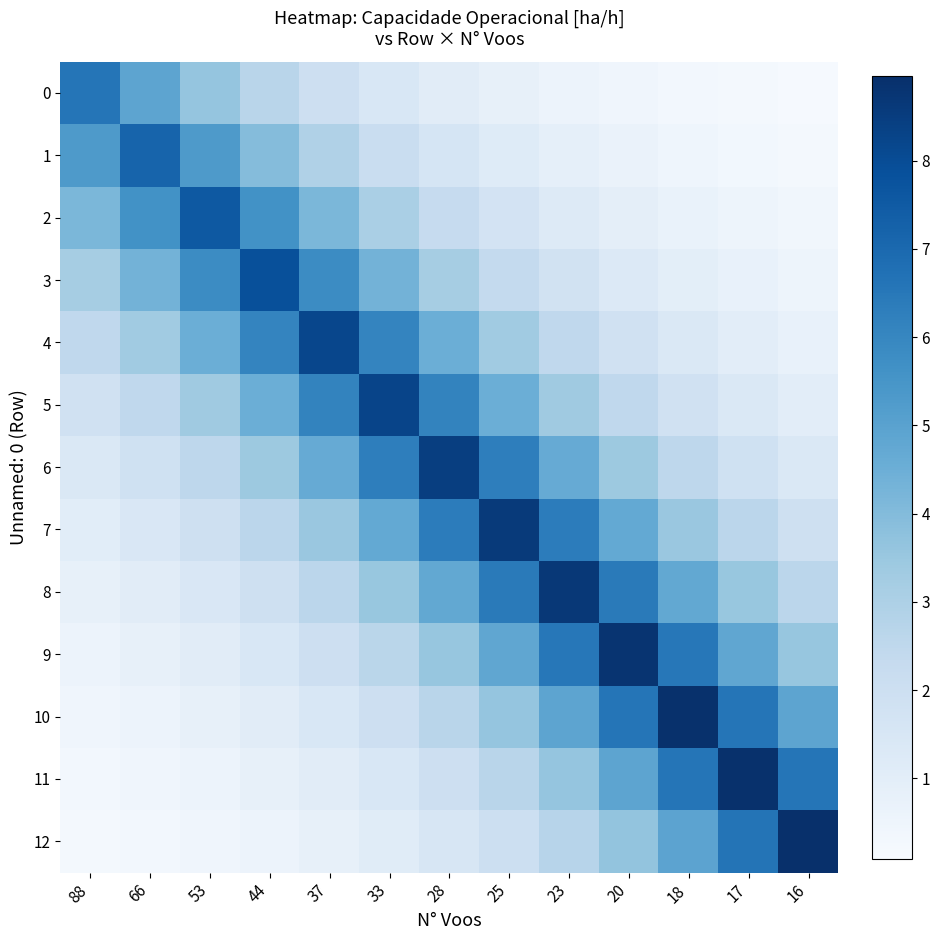

What is the total value across all series at 28?

48.1